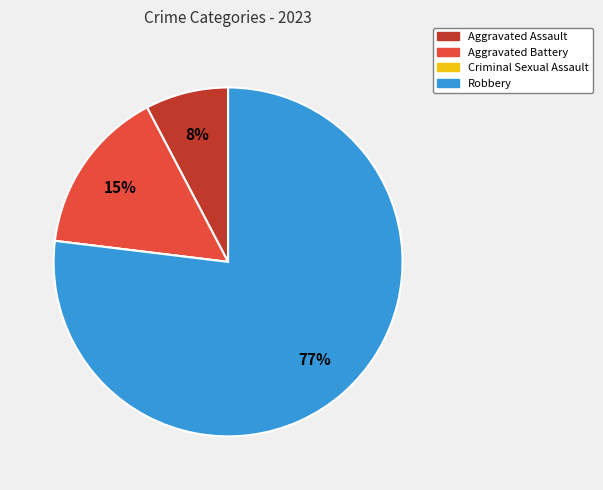

Do Aggravated Assault and Aggravated Battery together represent more than half of the pie?

No